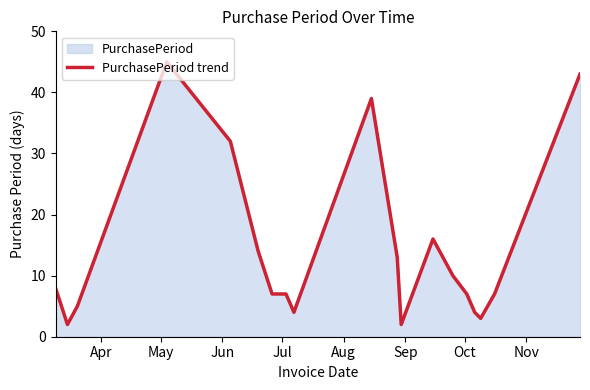

What is the greatest value displayed?

45